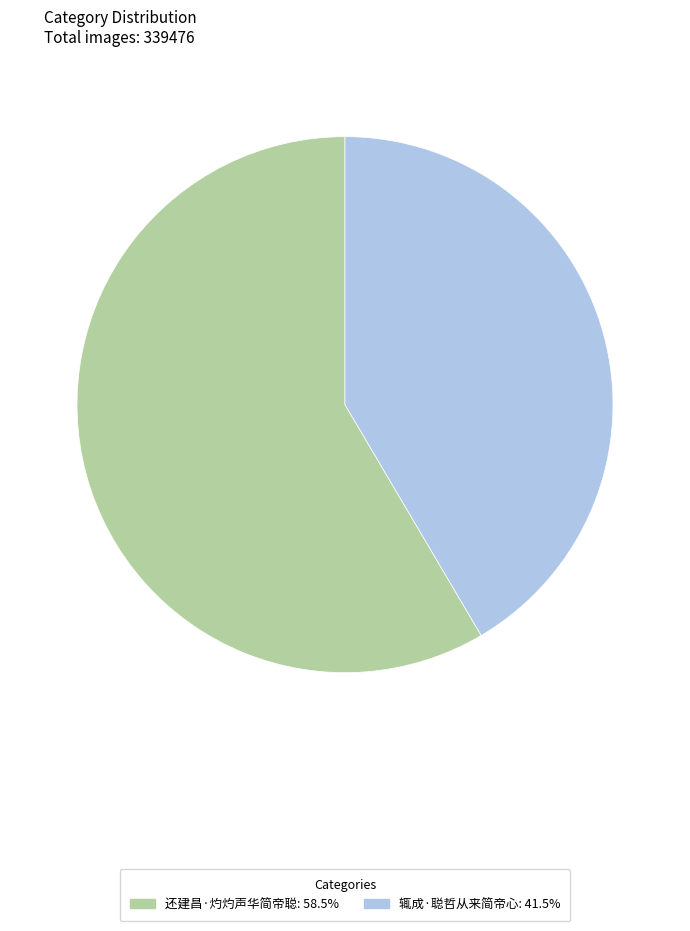

Which category has the biggest portion of the pie?

还建昌·灼灼声华简帝聪